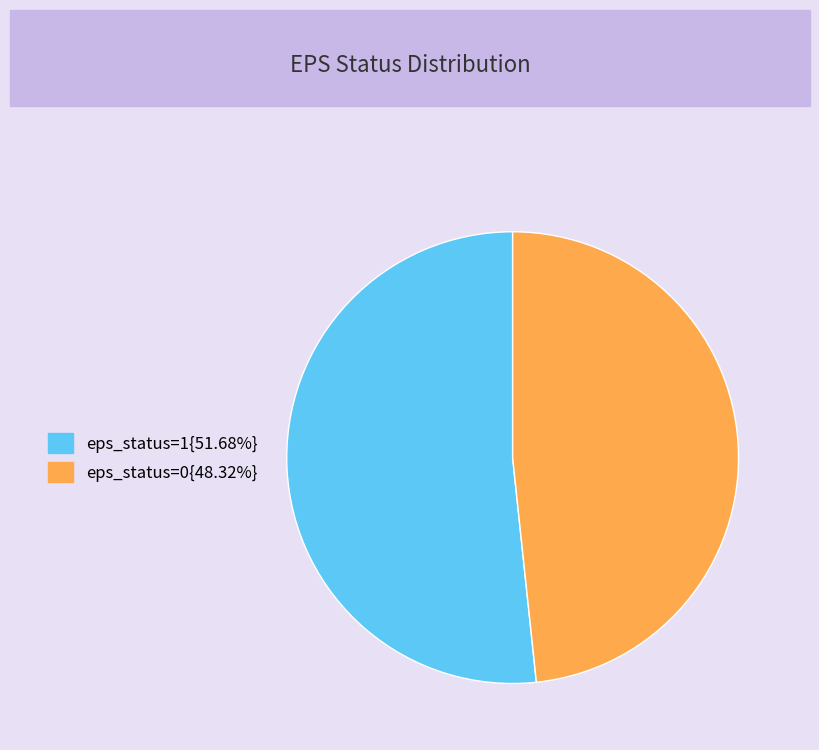

Is there any slice that represents more than half of the pie?

Yes